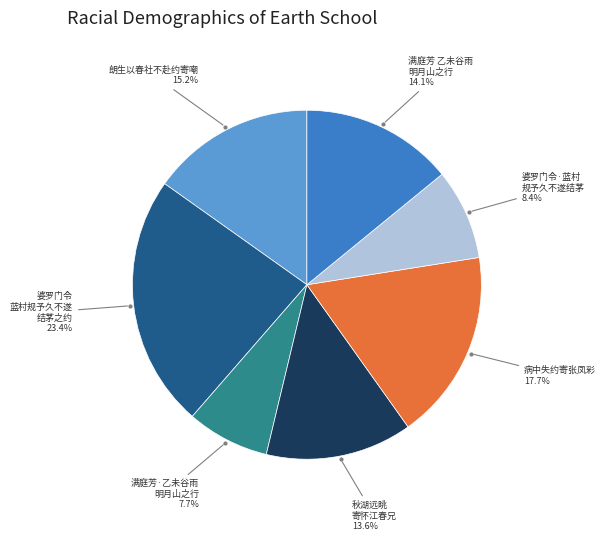

To the nearest percent, what is the difference between the largest and smallest slice percentages?

16%